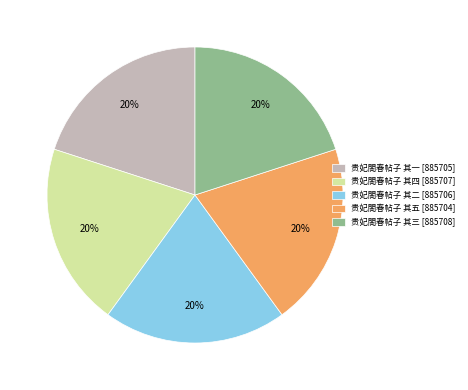

To the nearest percent, what percentage of the pie is 贵妃閤春帖子 其五?

20%